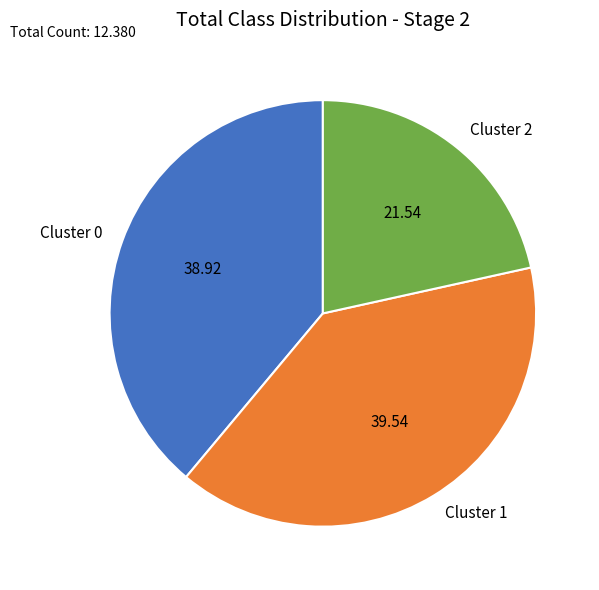

What is the smallest slice in the pie chart?

Cluster 2